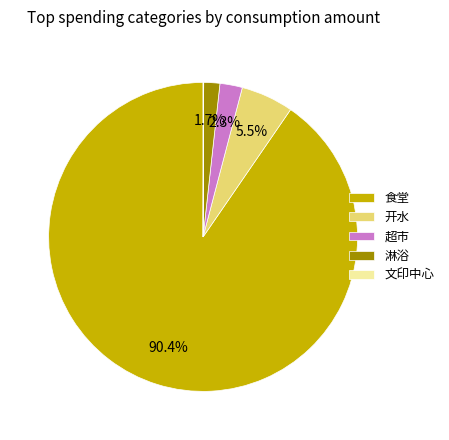

To the nearest percent, what percentage of the pie is 超市?

2%